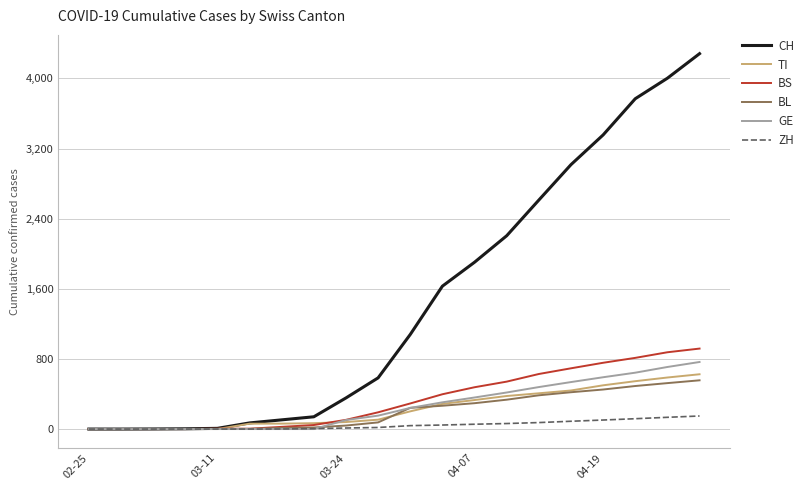

Is this an area chart (filled region under the line)?

No